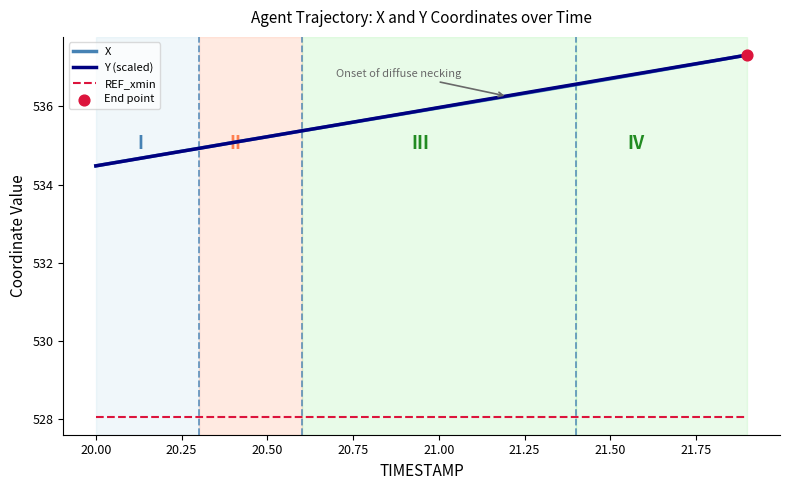

True or false: REF_xmin and Y (scaled) cross at least once.

False